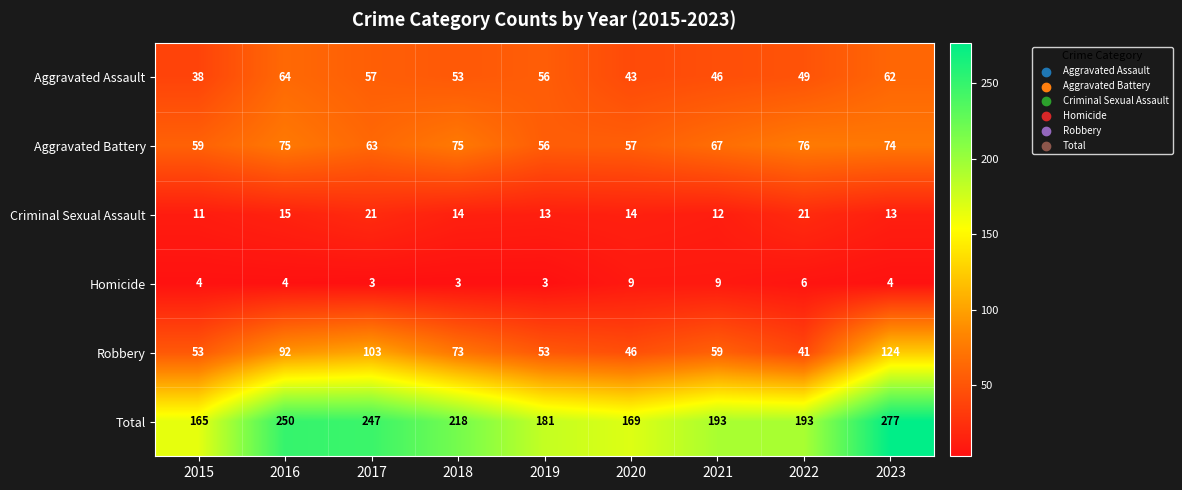

Which label corresponds to the largest value in the chart?

2023